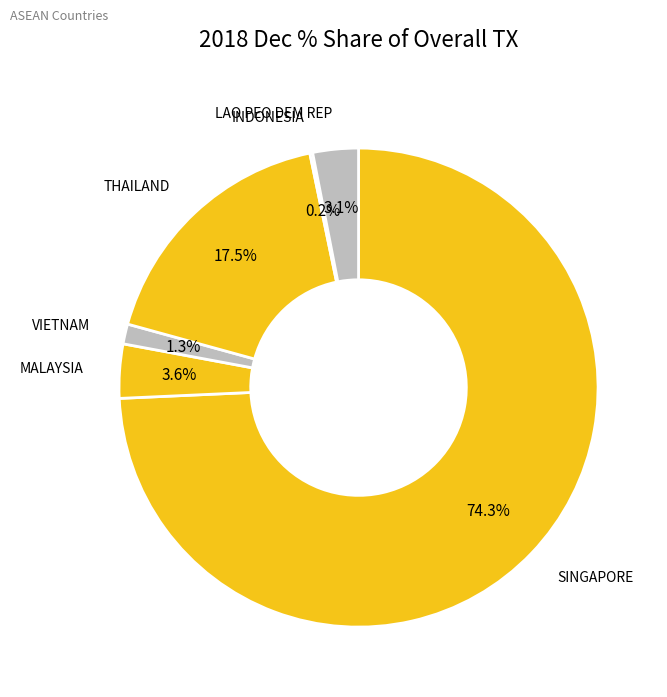

Does any single category account for the majority?

Yes